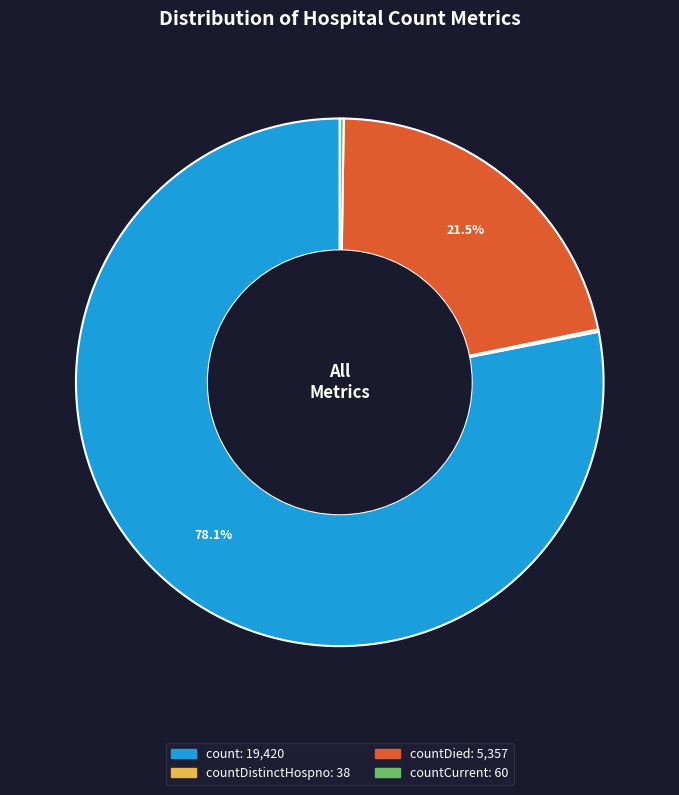

Does any single category account for the majority?

Yes